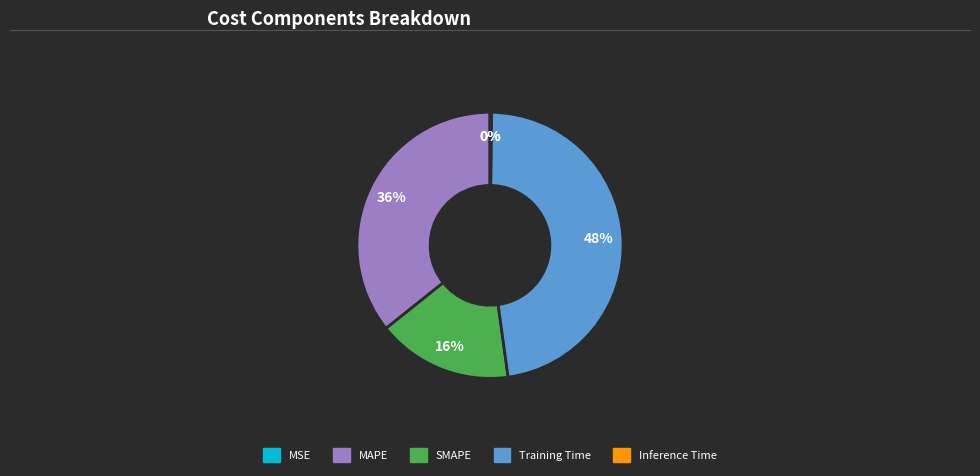

What is the largest slice in the pie chart?

Training Time